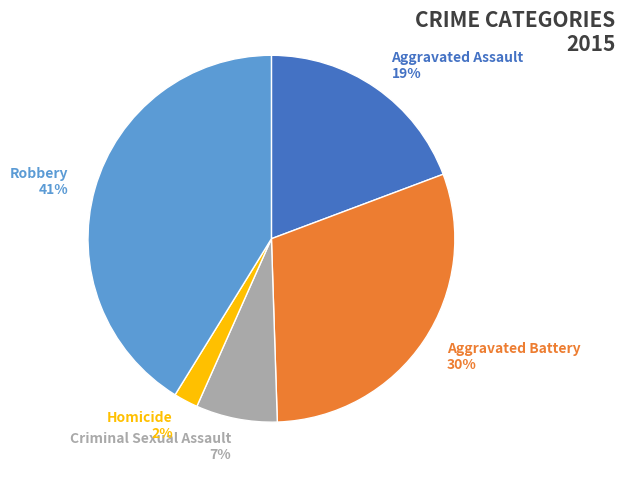

To the nearest percent, what is the difference between the Aggravated Assault and Homicide slice percentages?

17%